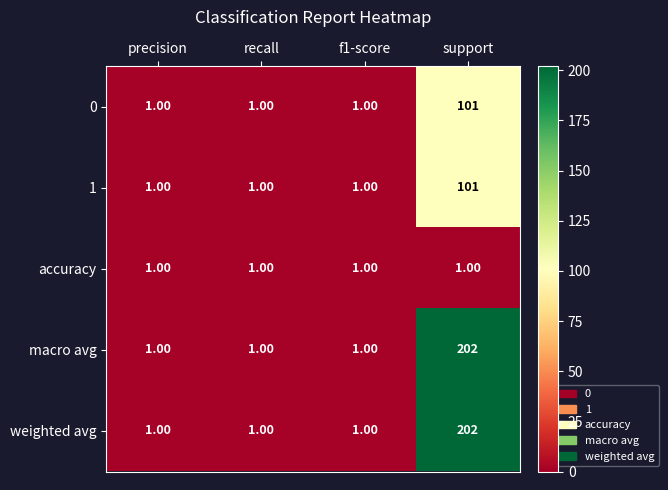

Which label corresponds to the largest value in the chart?

support